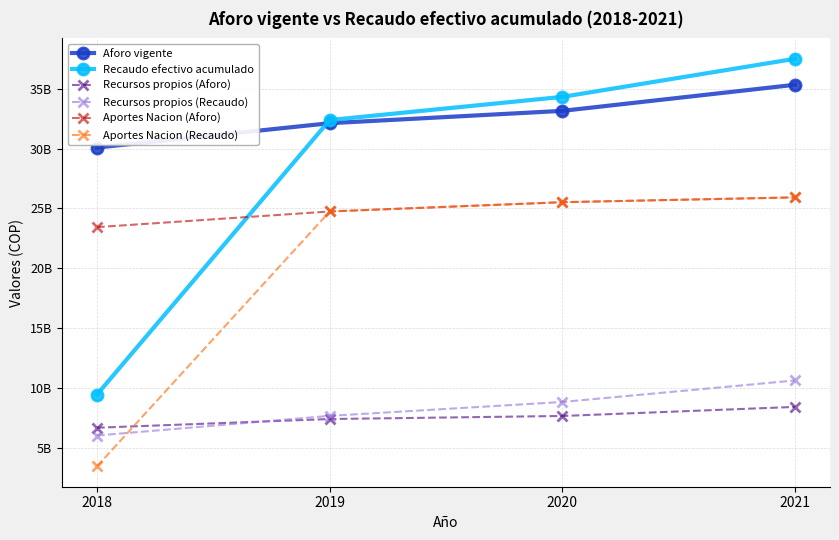

Is this an area chart (filled region under the line)?

No